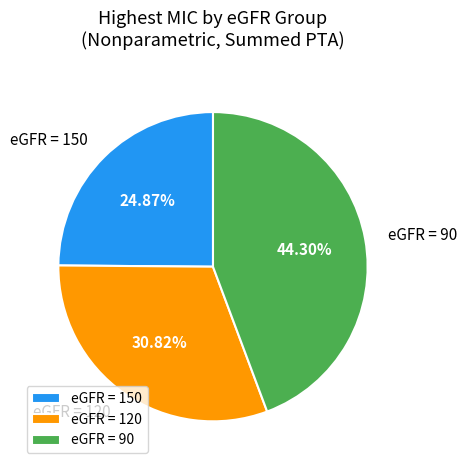

Approximately how many times larger is the value at eGFR = 120 compared to eGFR = 90?

0.7